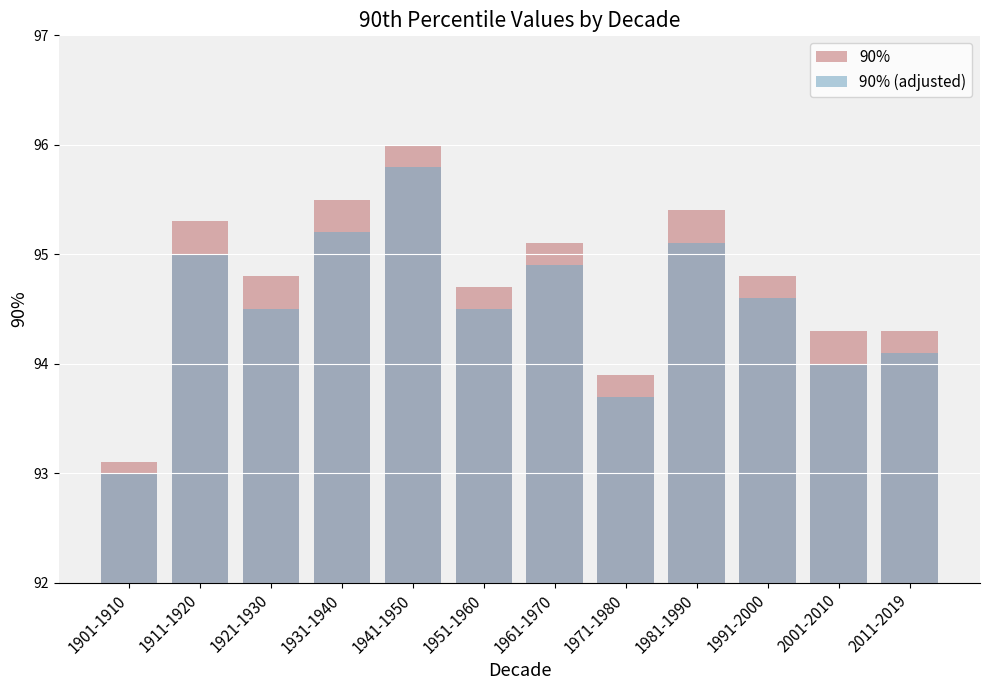

Rank the series by their maximum value, from highest to lowest.

90%, 90% (adjusted)